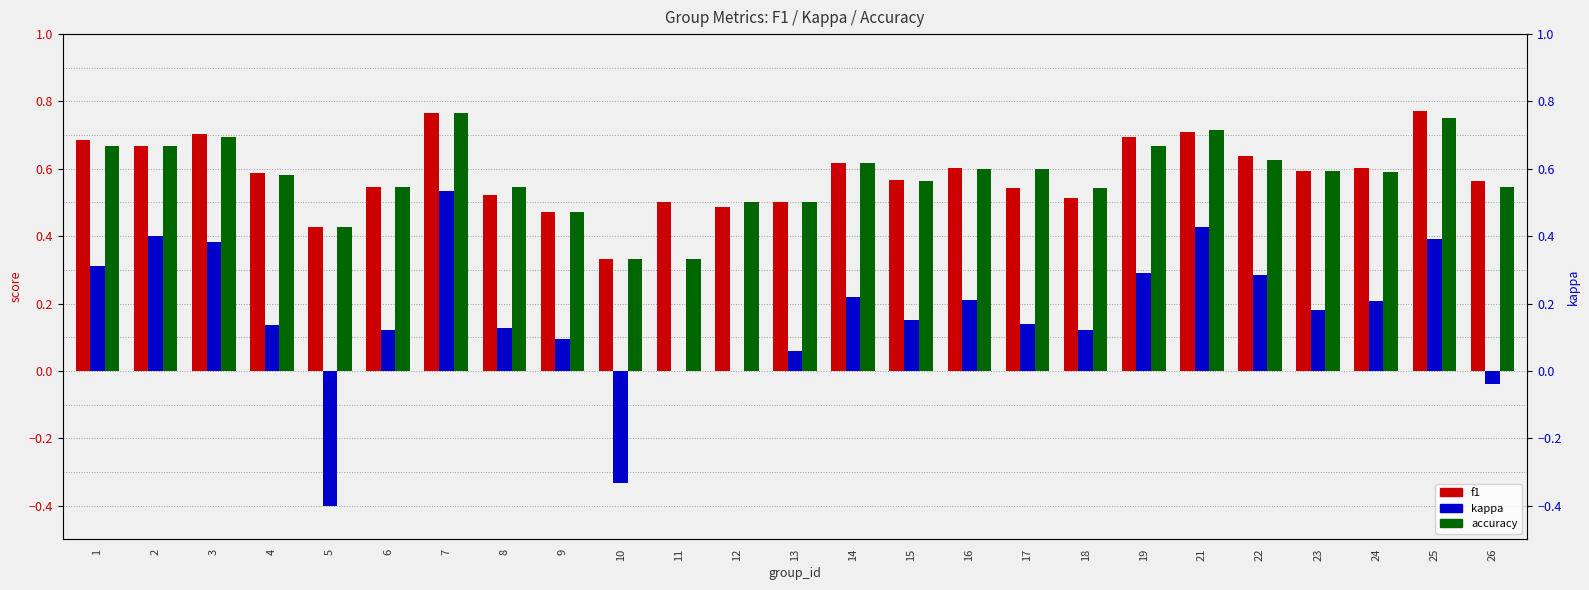

At which category is the sum across all series the highest?

7